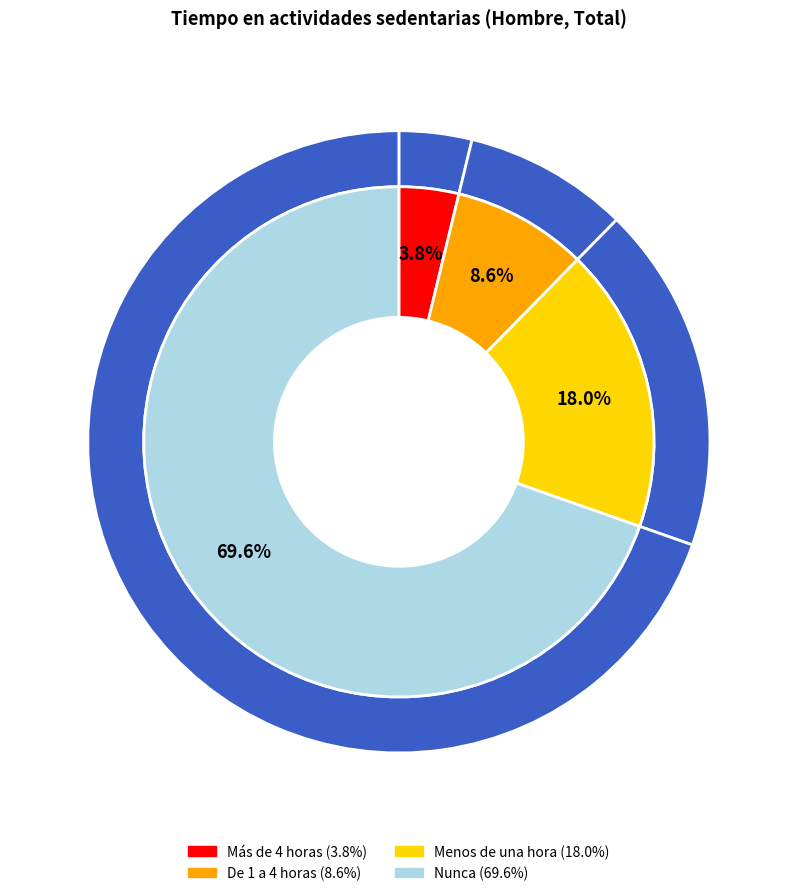

To the nearest percent, what portion does Nunca represent?

70%